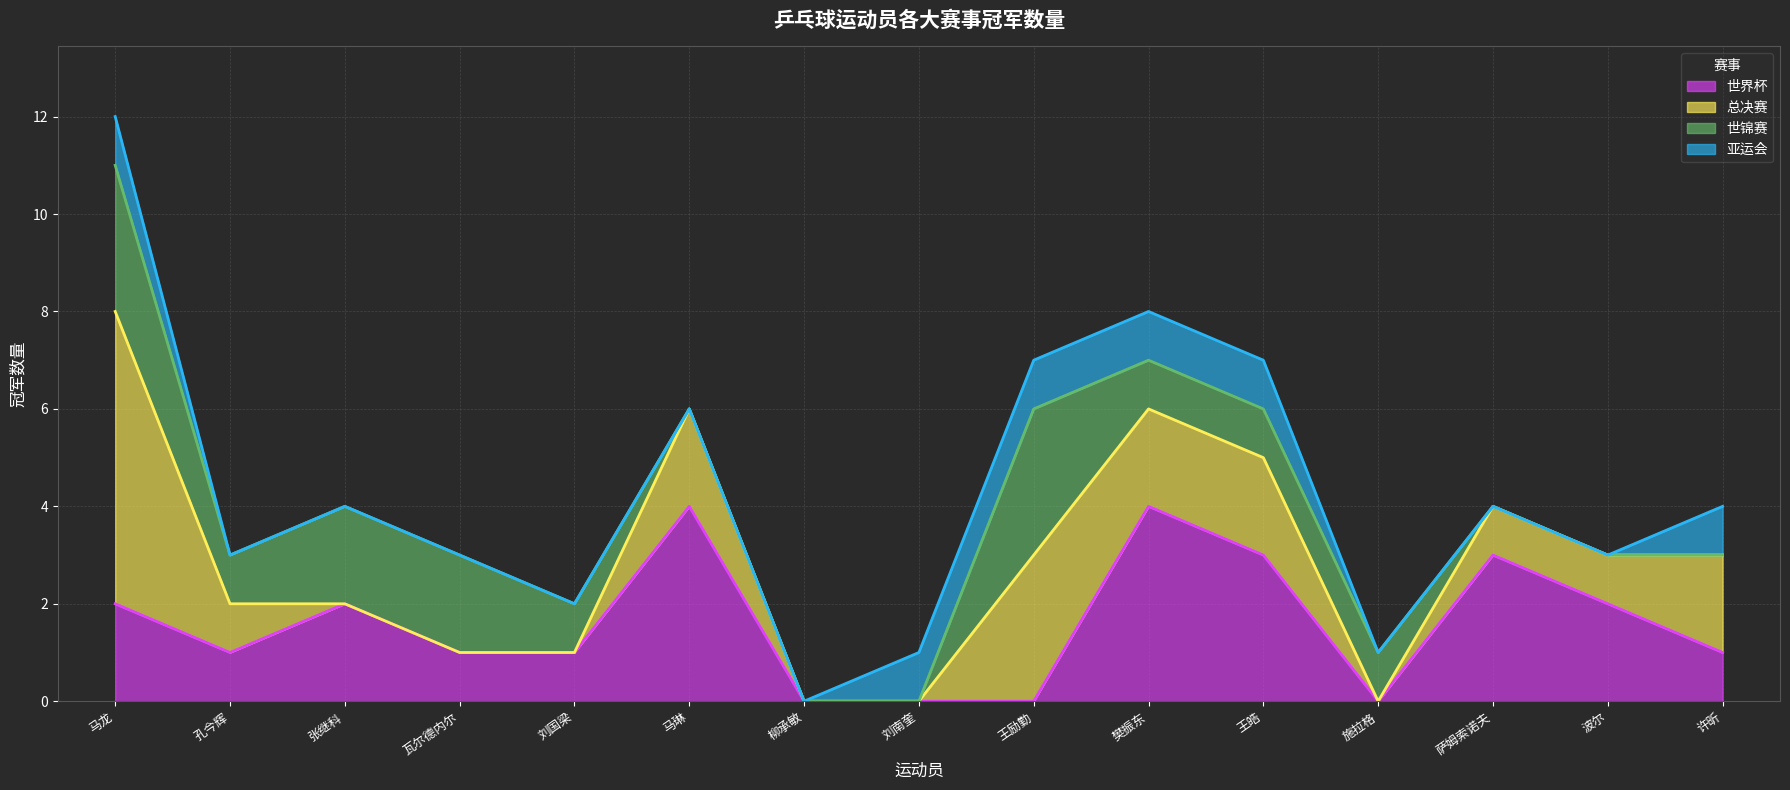

Reading left to right, extract all data points from this chart.

世界杯: 2	1	2	1	1	4	0	0	0	4	3	0	3	2	1
总决赛: 6	1	0	0	0	2	0	0	3	2	2	0	1	1	2
世锦赛: 3	1	2	2	1	0	0	0	3	1	1	1	0	0	0
亚运会: 1	0	0	0	0	0	0	1	1	1	1	0	0	0	1